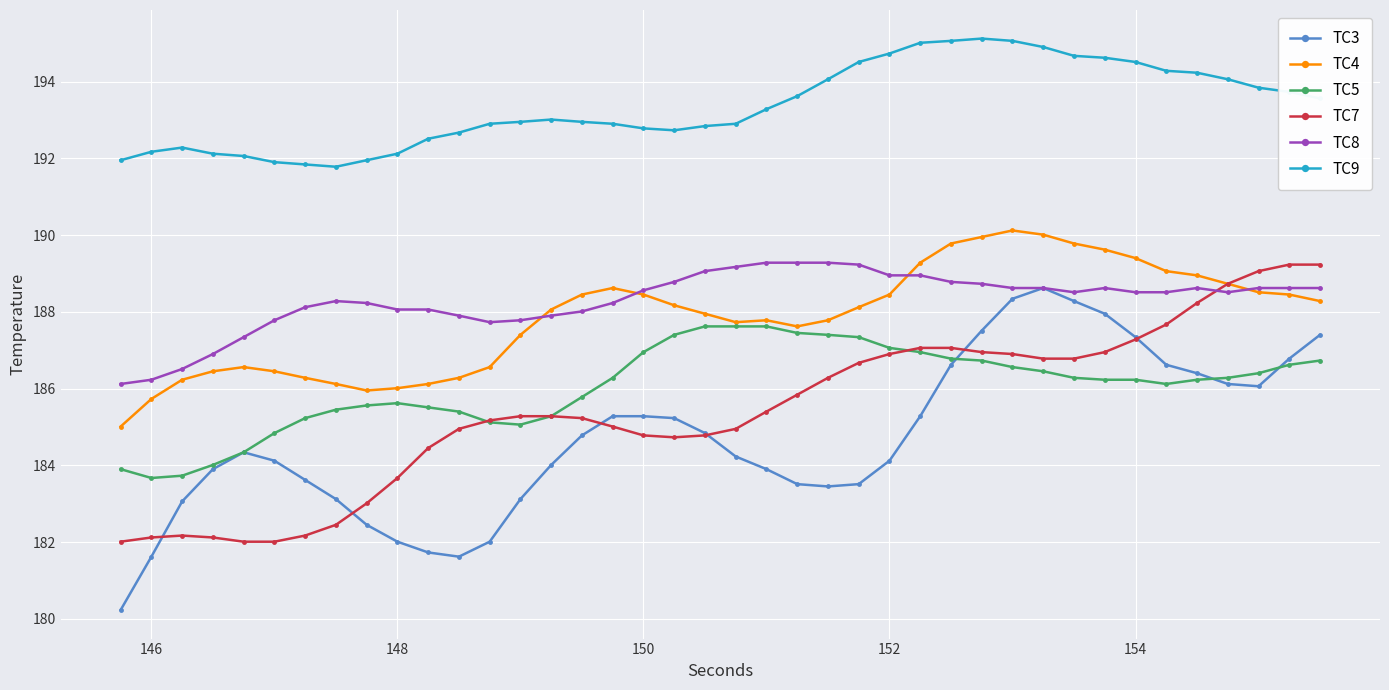

What is the value of the TC7 point at the 2nd from the left?

182.1